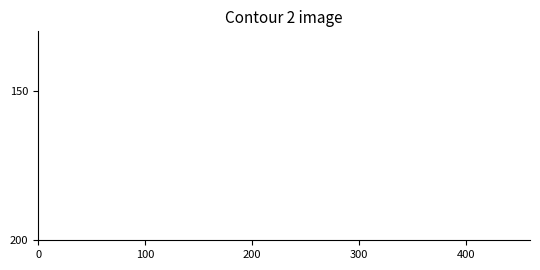

How many lines are shown in the chart?

1